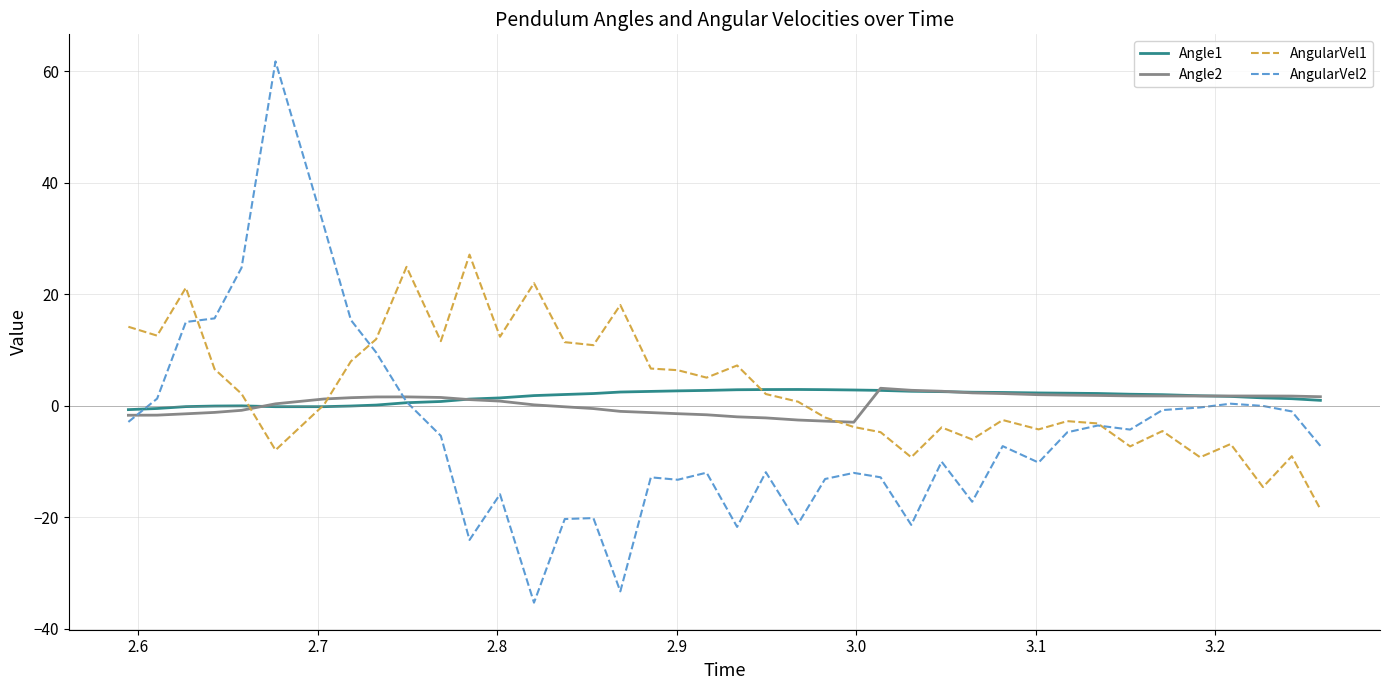

What is the maximum value for Angle2?

3.1